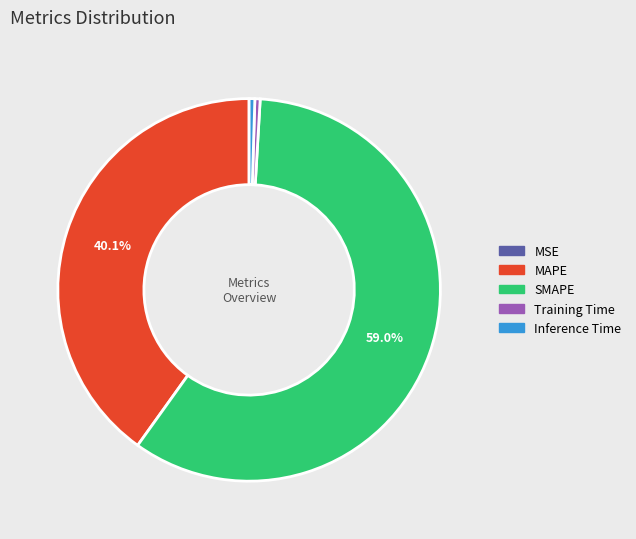

Which slice is the largest?

SMAPE